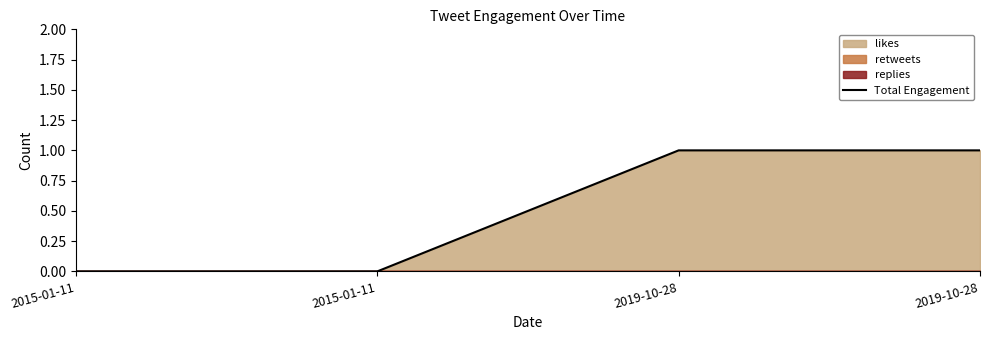

Does the chart have visible grid lines?

No